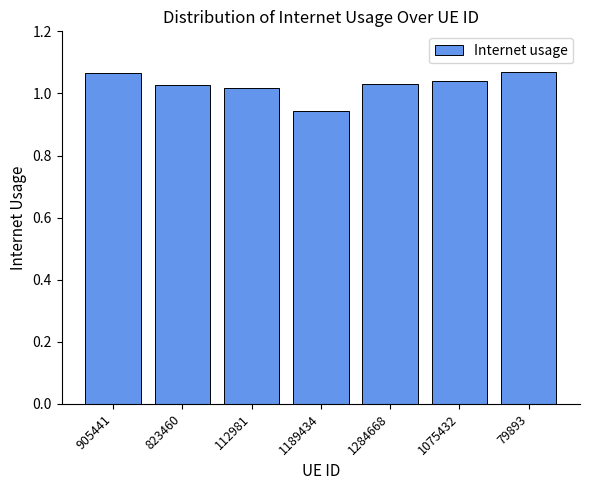

Between 79893 and 1284668, which is larger?

79893